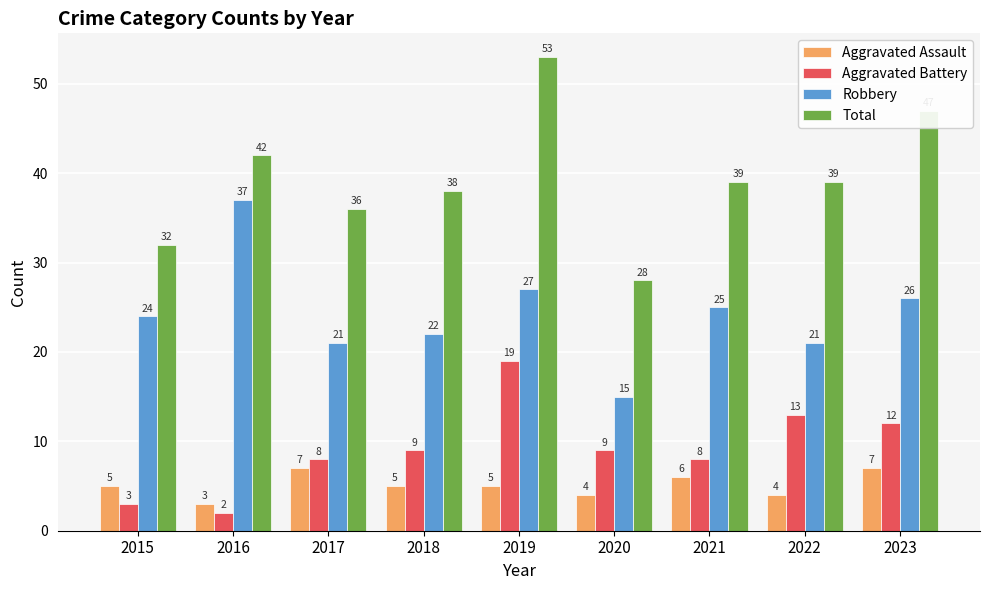

Which series has the largest total across all categories?

Total